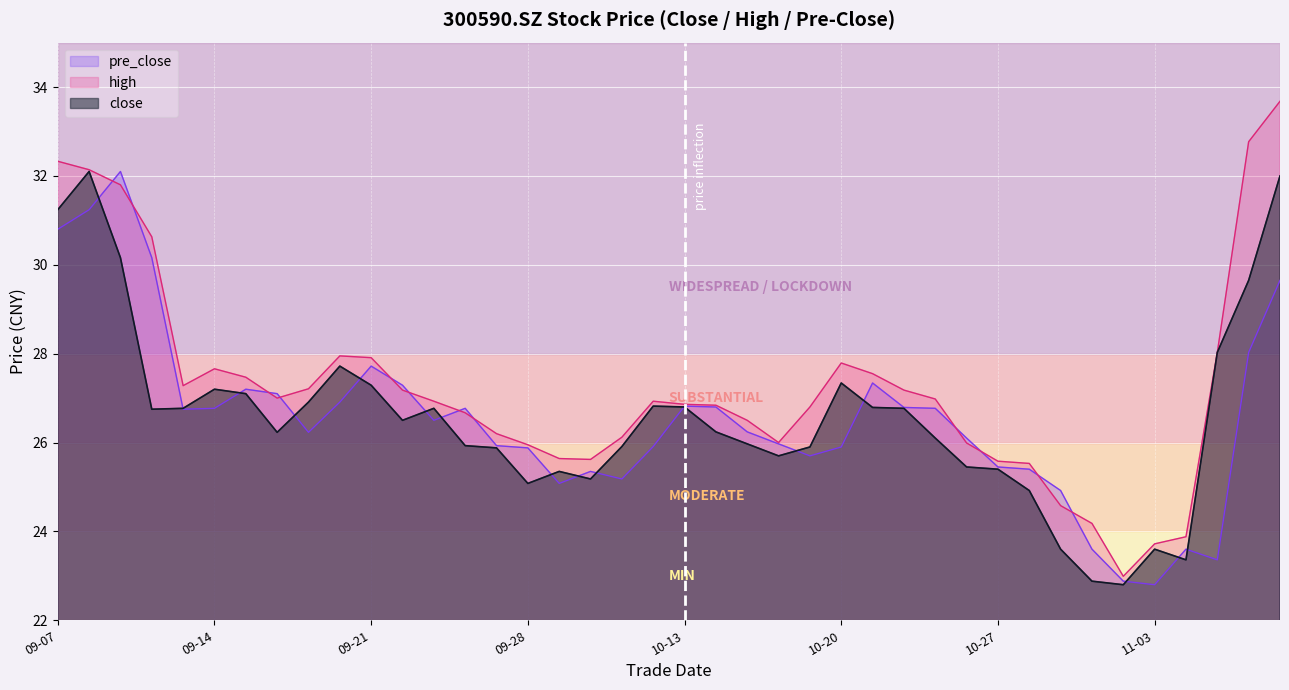

What is the maximum value for close?

32.1